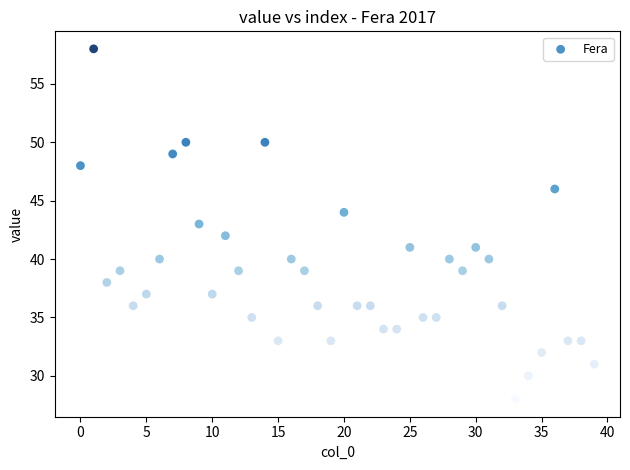

What is the range of Y values (max minus min)?

30